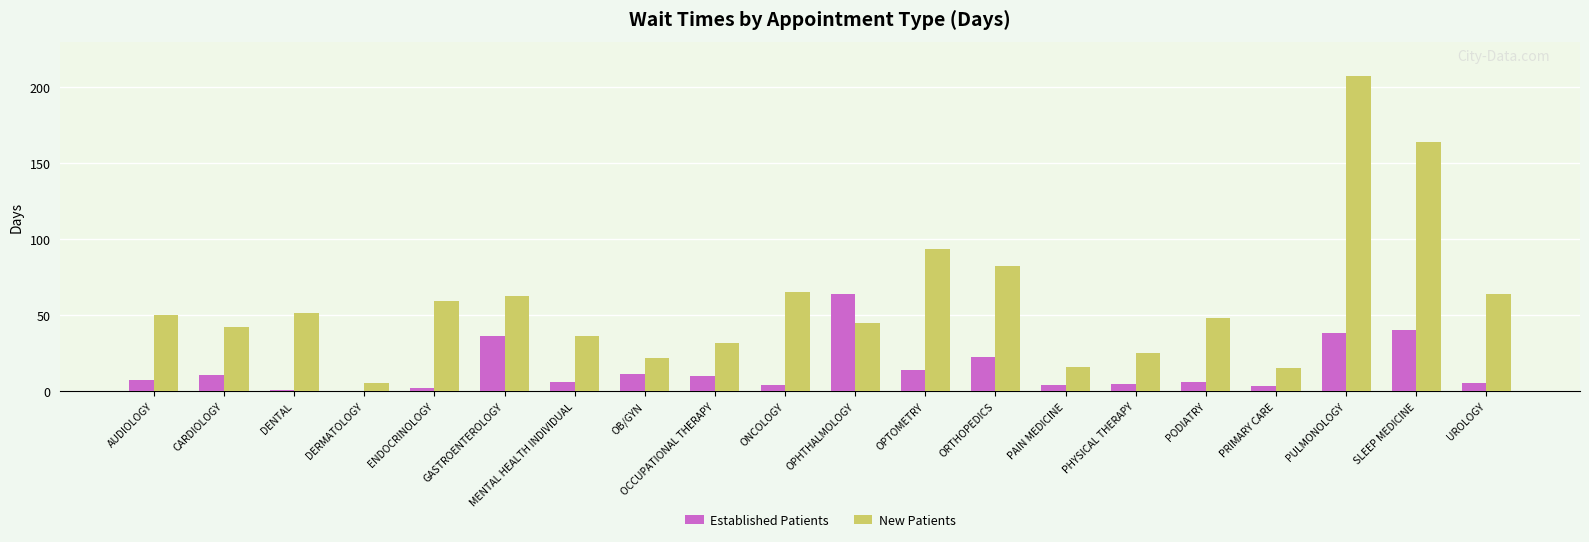

Is the value of Established Patients at PULMONOLOGY greater than the value of New Patients at SLEEP MEDICINE?

No